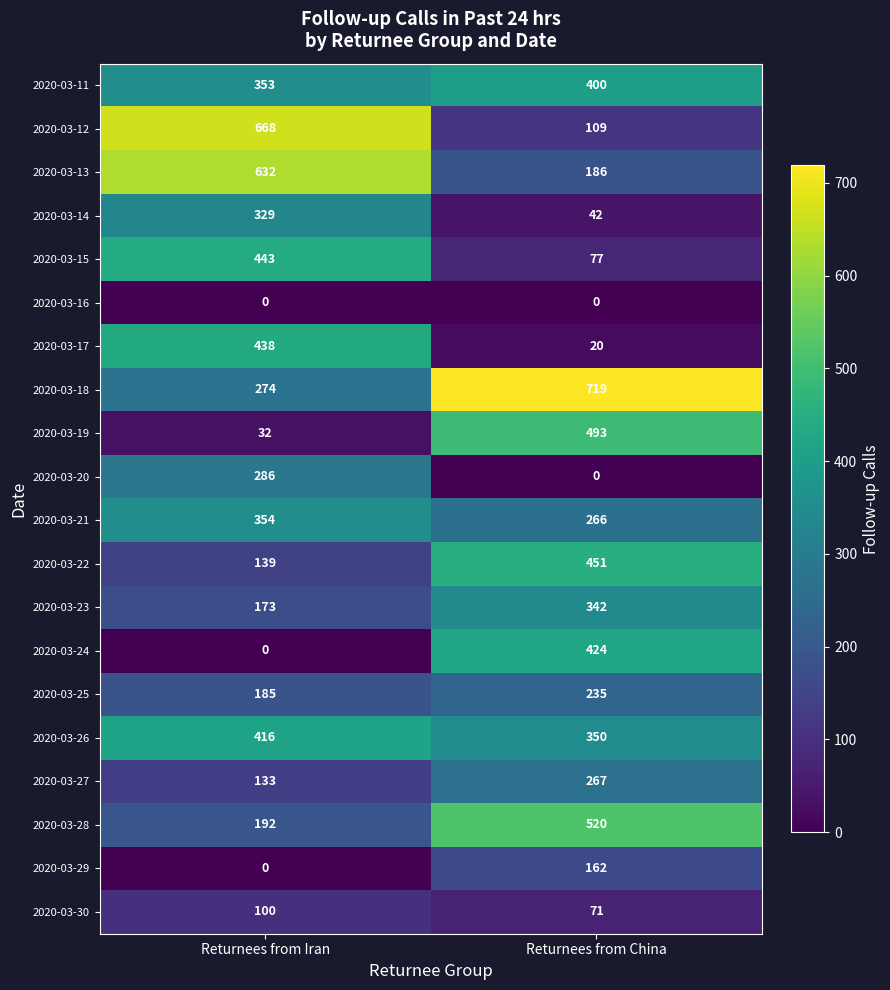

The value of 2020-03-18 at Returnees from China is 719. True or false?

True